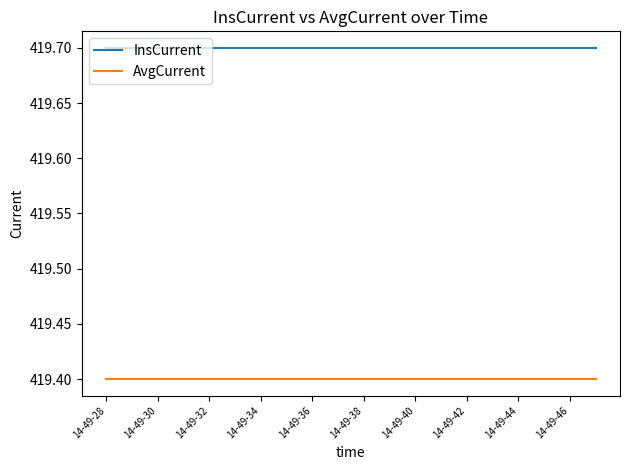

What is the minimum value shown in the chart?

419.4